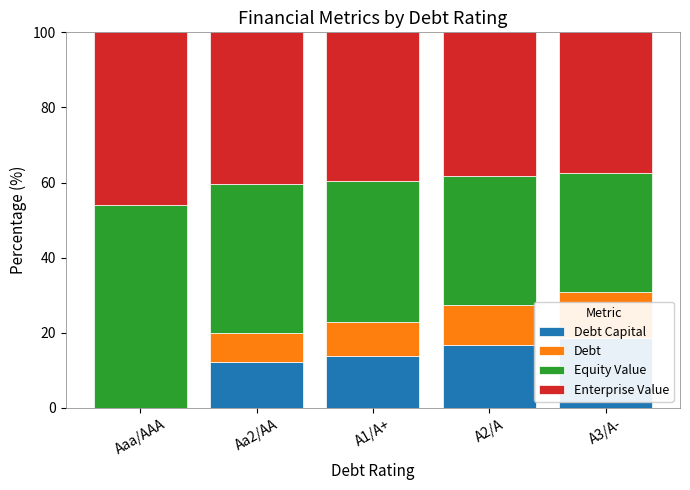

What is the label of the 2nd bar from the right?

A2/A